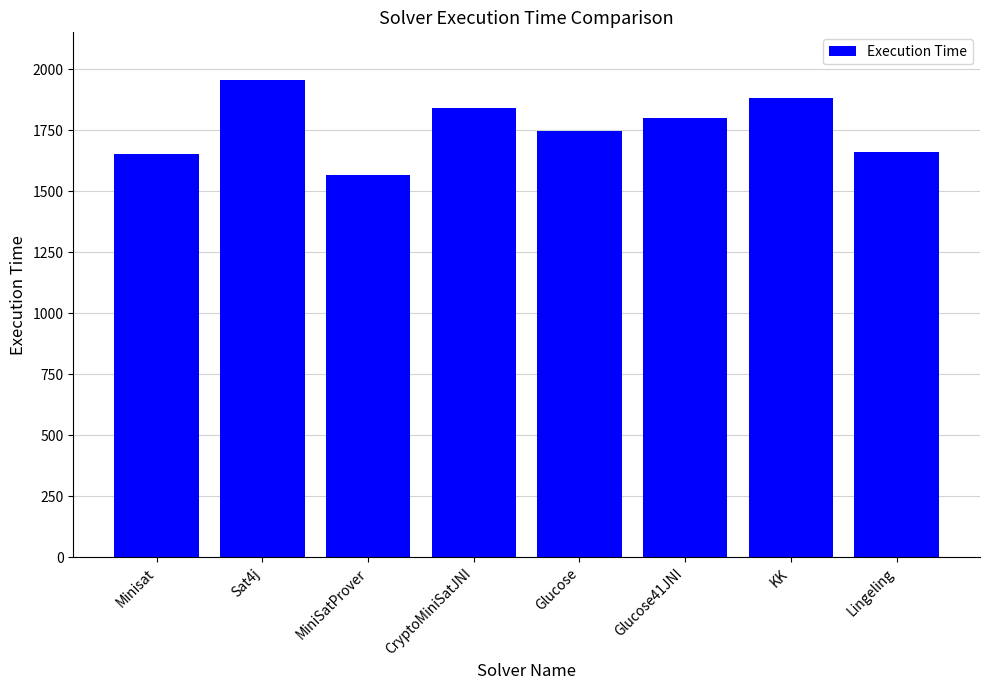

What position from the left is Lingeling?

8